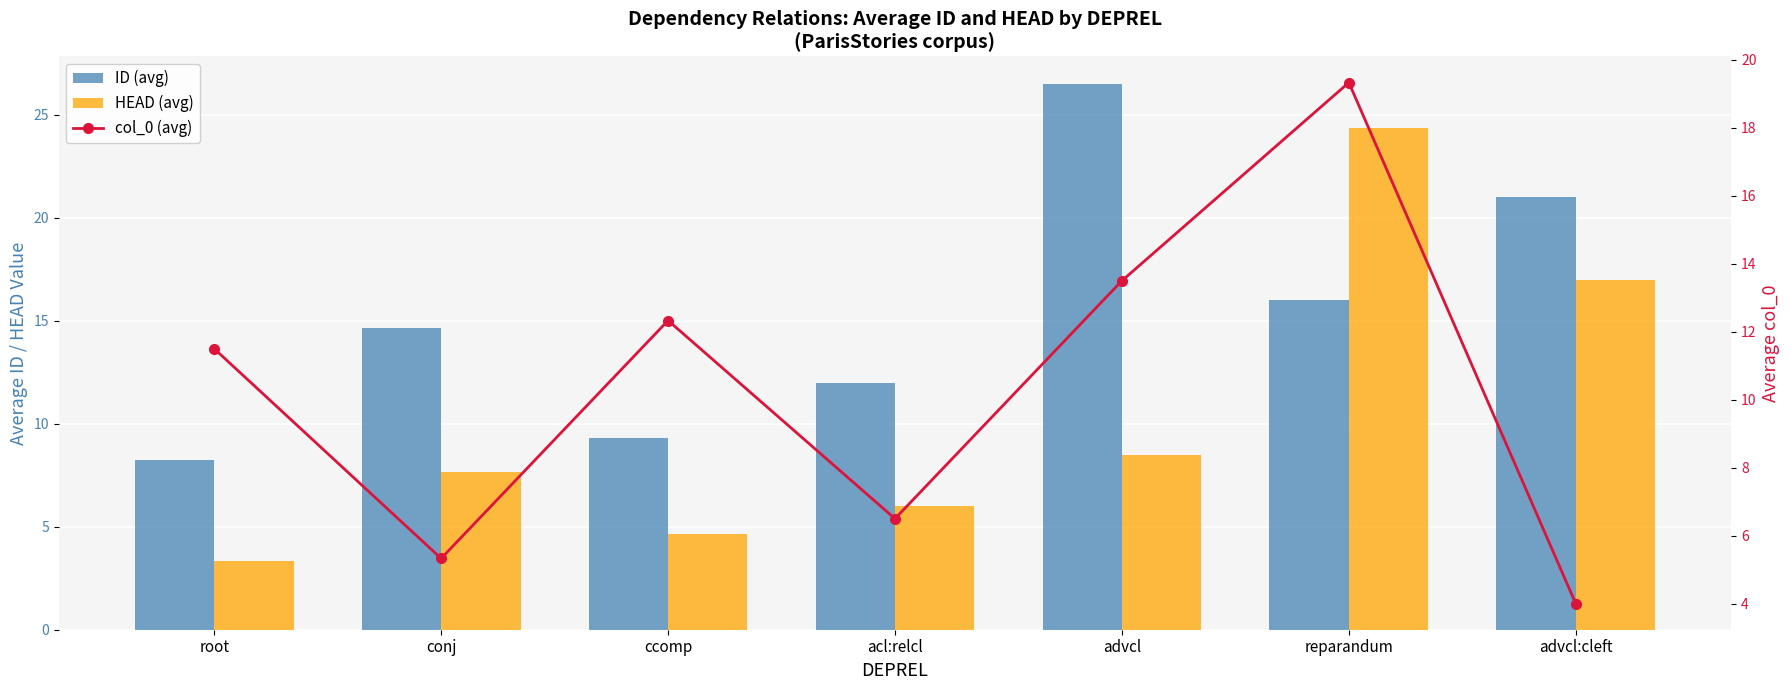

At which label does HEAD (avg) reach its minimum?

root